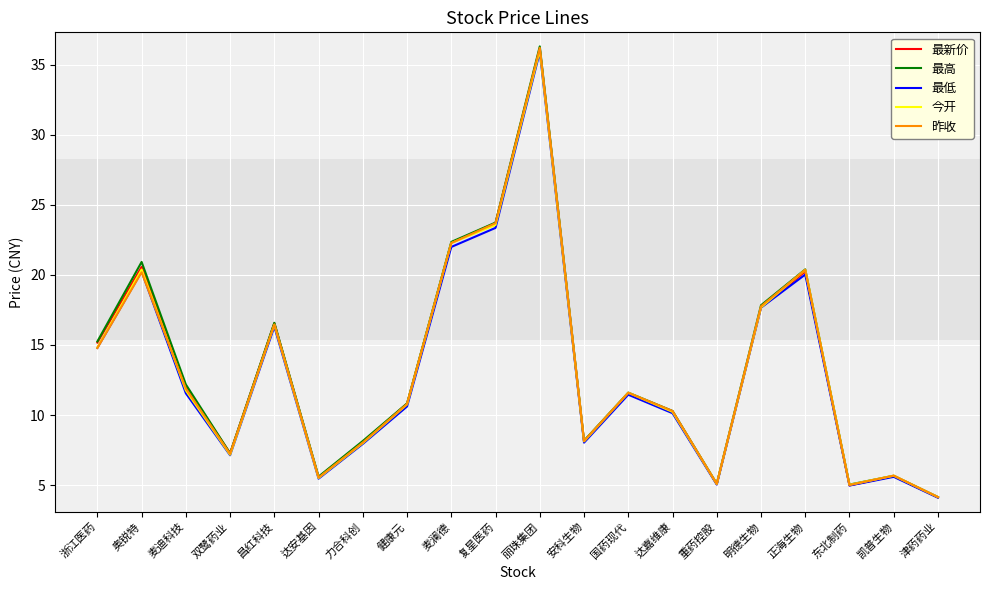

How many categories are shown in the chart?

20